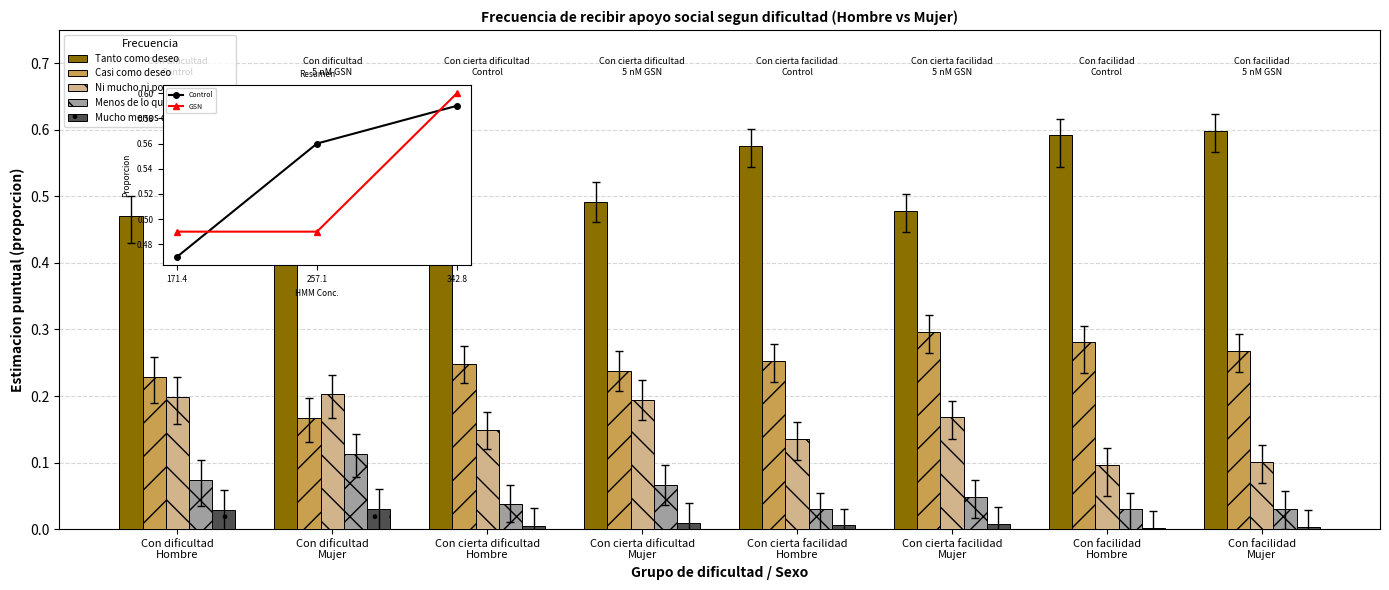

What is the label of the 7th bar from the right?

Con dificultad
Mujer